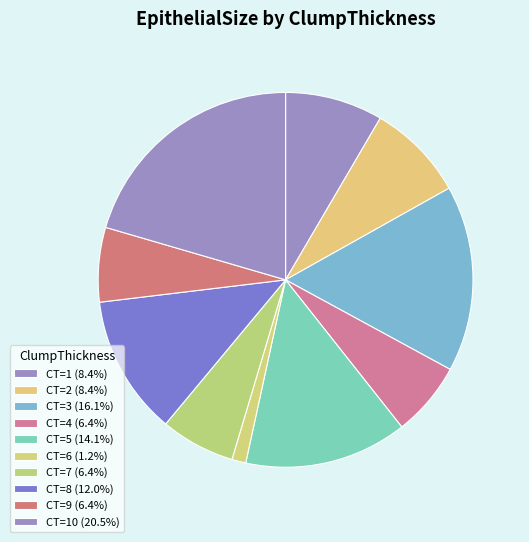

How many segments does this pie chart have?

10